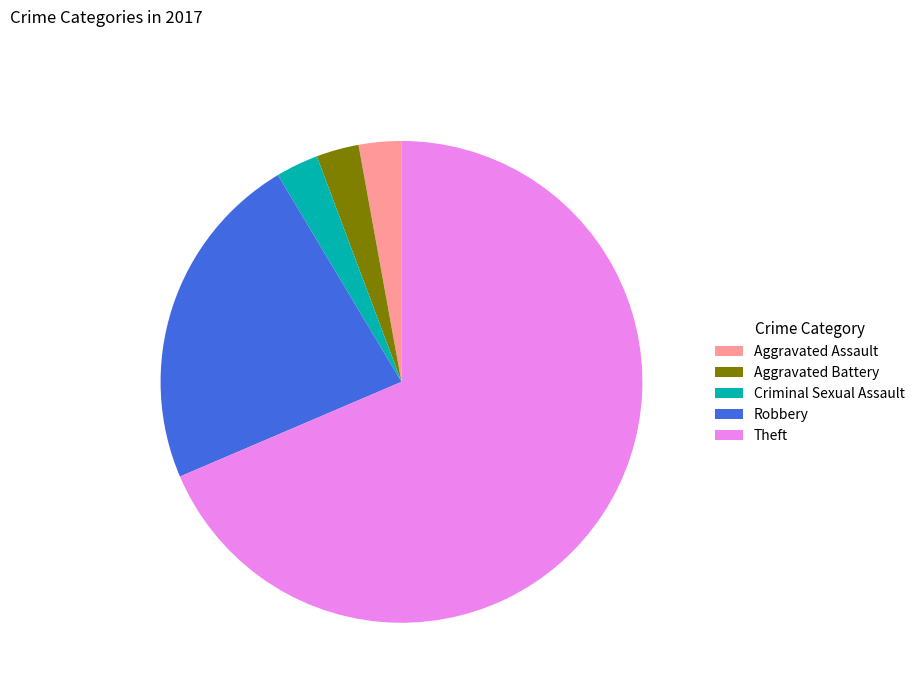

Is it true that Aggravated Battery is 15% of the pie?

False